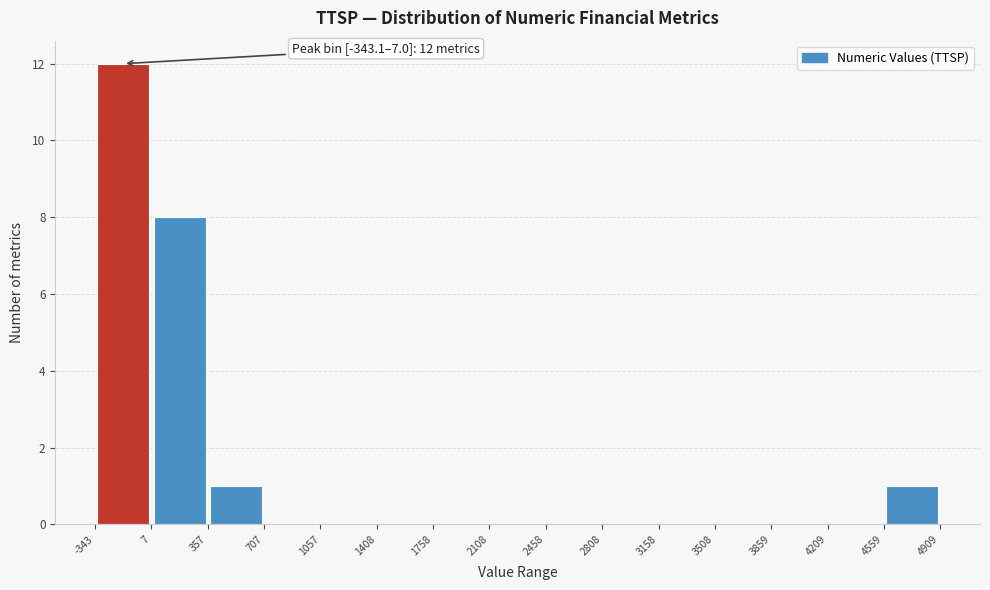

Which range on the x-axis has the tallest bar?

-343 to 7